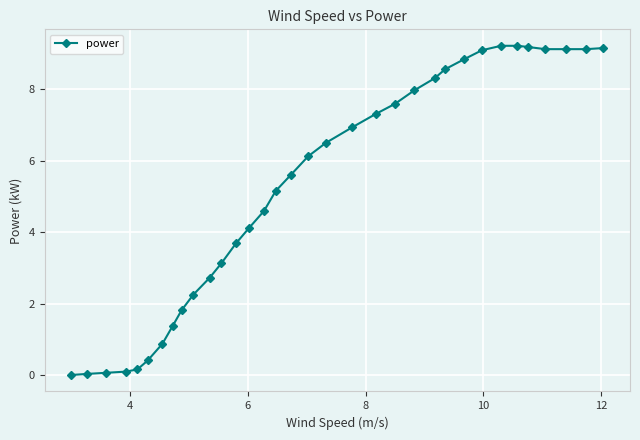

What is the value of the 21st point from the left?

7.3